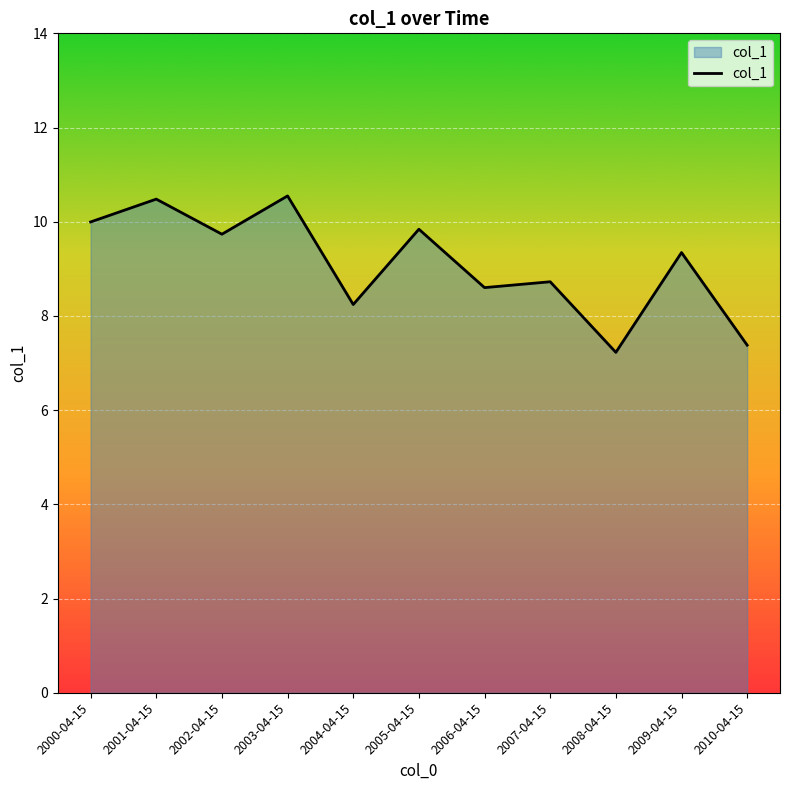

Where is the data nearest to the value 8?

2004-04-15